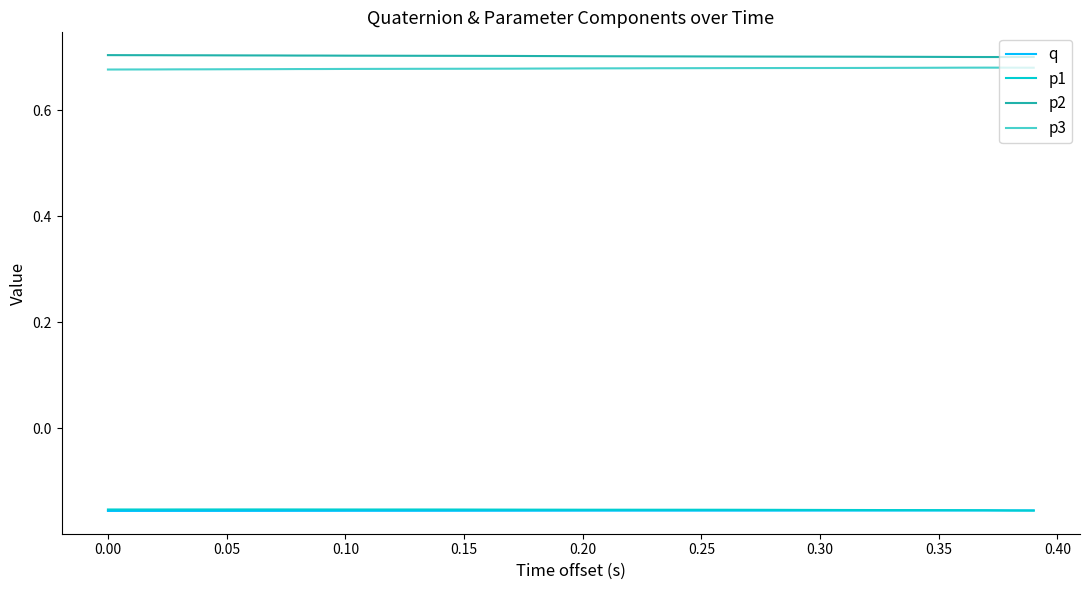

True or false: p3 and q cross at least once.

False